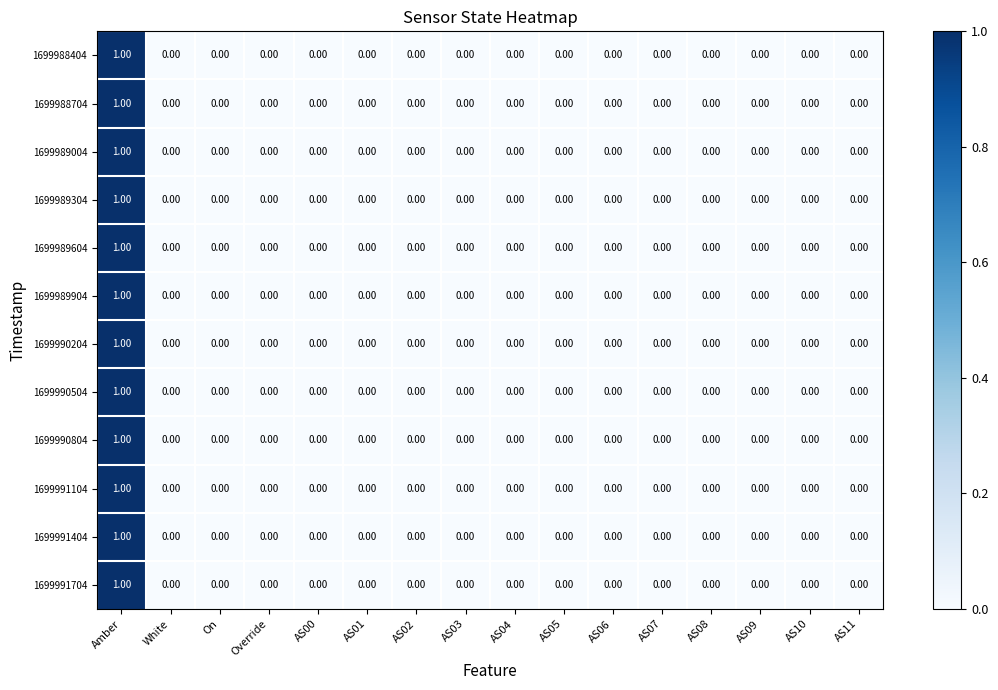

At which category is the sum across all series the highest?

Amber